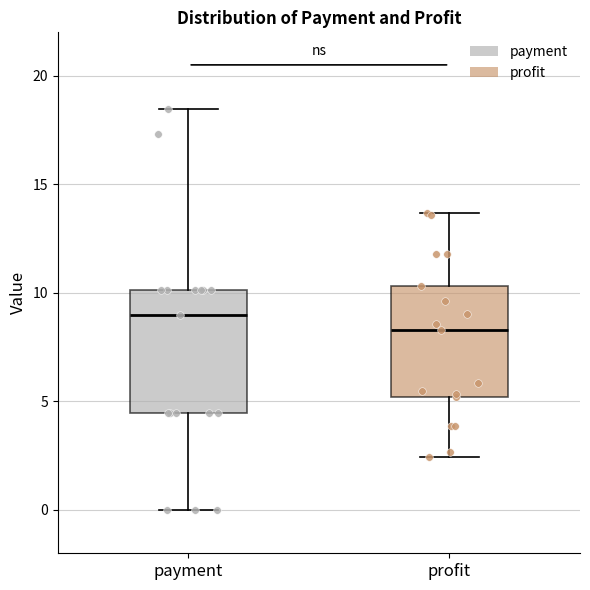

Reading left to right, transcribe this box plot: for each box, give where its median line is, the range the box spans, and where its two whiskers end, as read against the y-axis. The values are not printed on the chart, so give them approximately, as read against the axis.

payment: median 9.0, box 4.5 to 10.0, whiskers 0.0 to 18.5
profit: median 8.5, box 5.0 to 10.5, whiskers 2.5 to 13.5